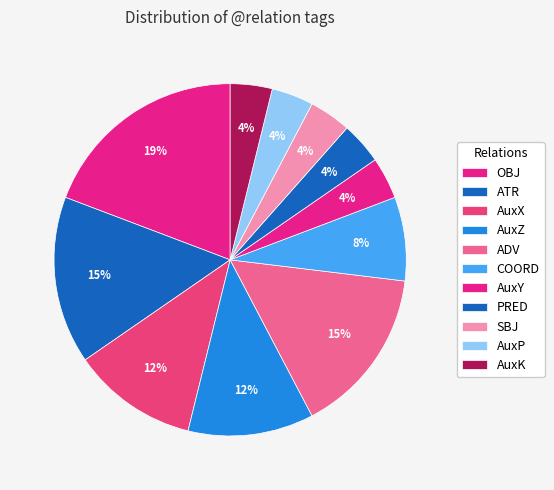

Combined, do PRED and AuxY account for over 50%?

No